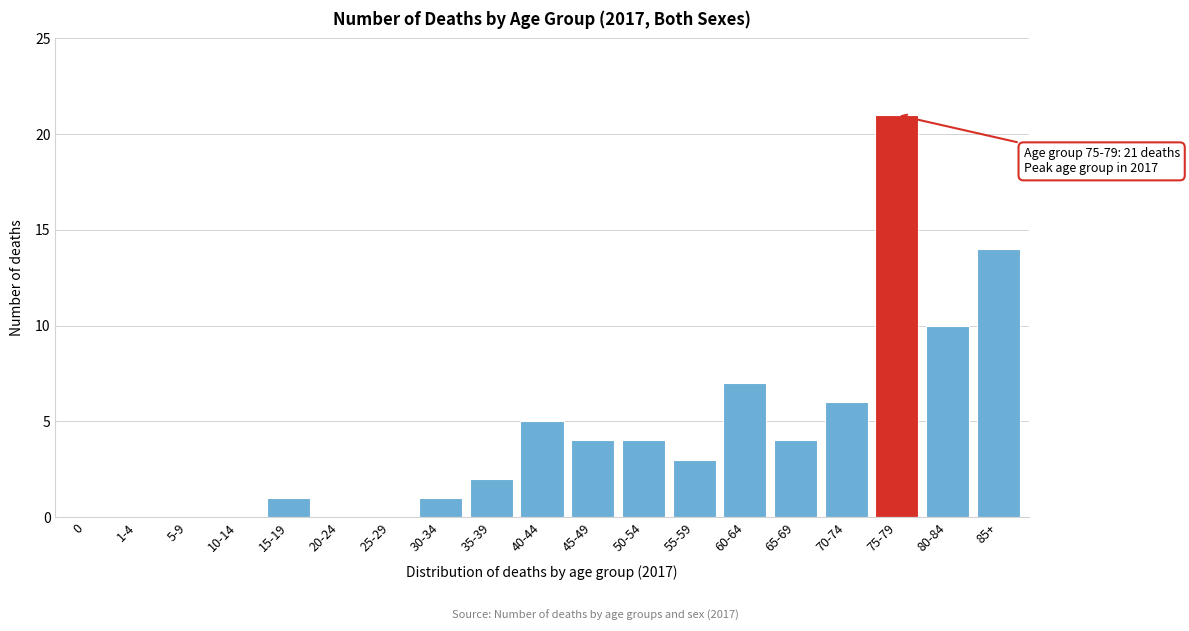

Reading left to right, what are all the values shown in this chart?

0=0	1-4=0	5-9=0	10-14=0	15-19=1	20-24=0	25-29=0	30-34=1	35-39=2	40-44=5	45-49=4	50-54=4	55-59=3	60-64=7	65-69=4	70-74=6	75-79=21	80-84=10	85+=14